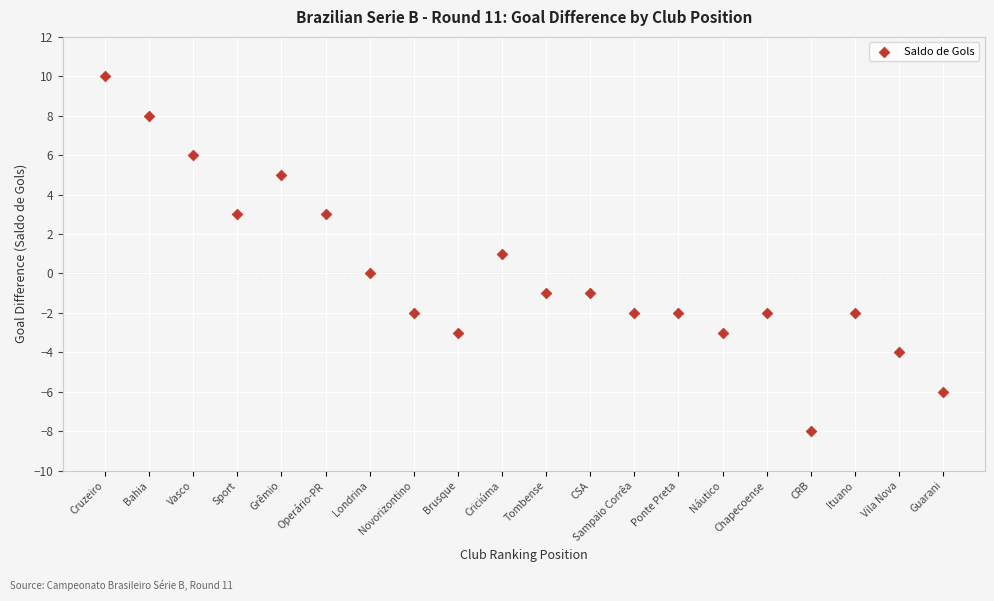

What is the range of Y values (max minus min)?

18